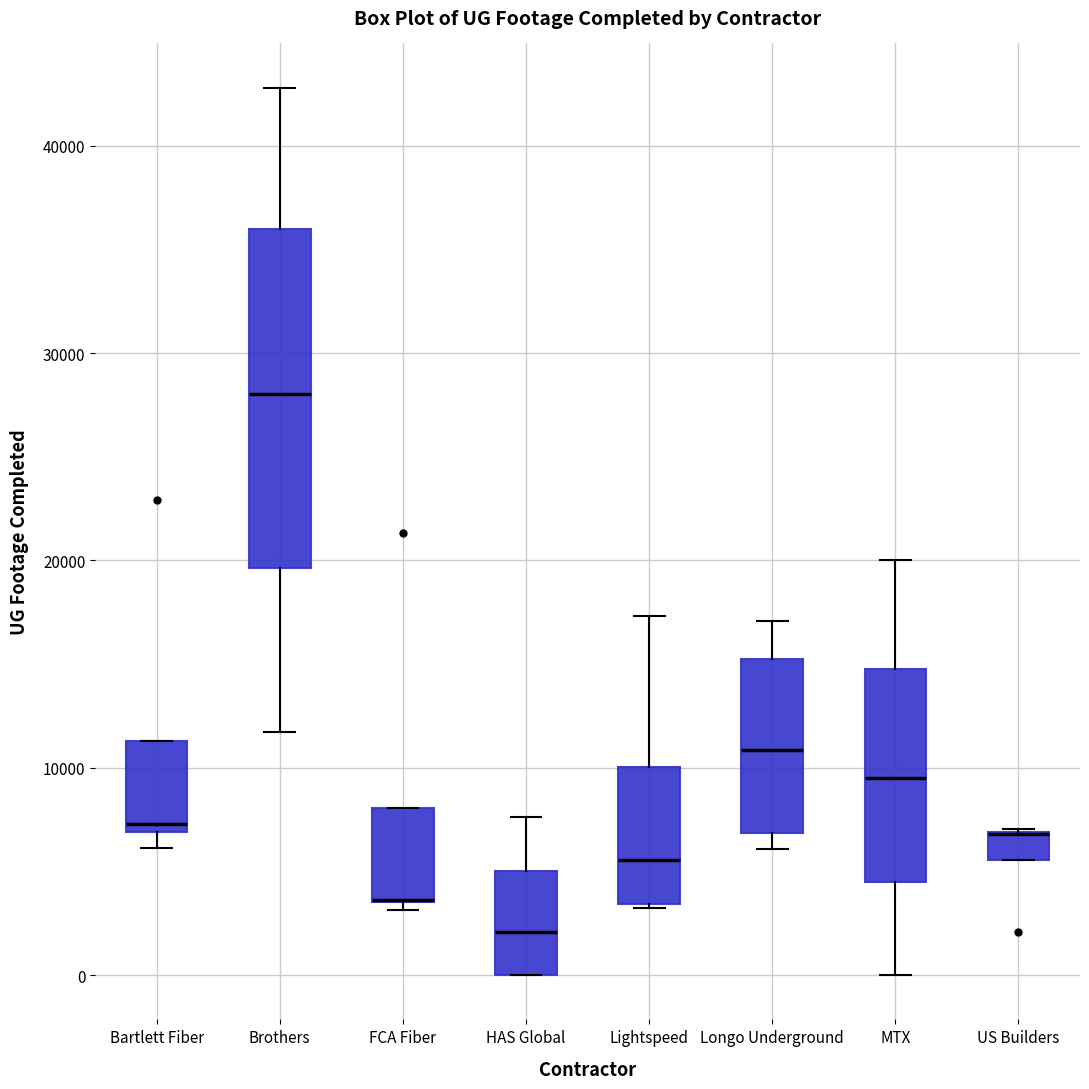

Where is the lower edge of the box for Bartlett Fiber on the y-axis? The values are not printed on the chart, so give them approximately, as read against the axis.

7000